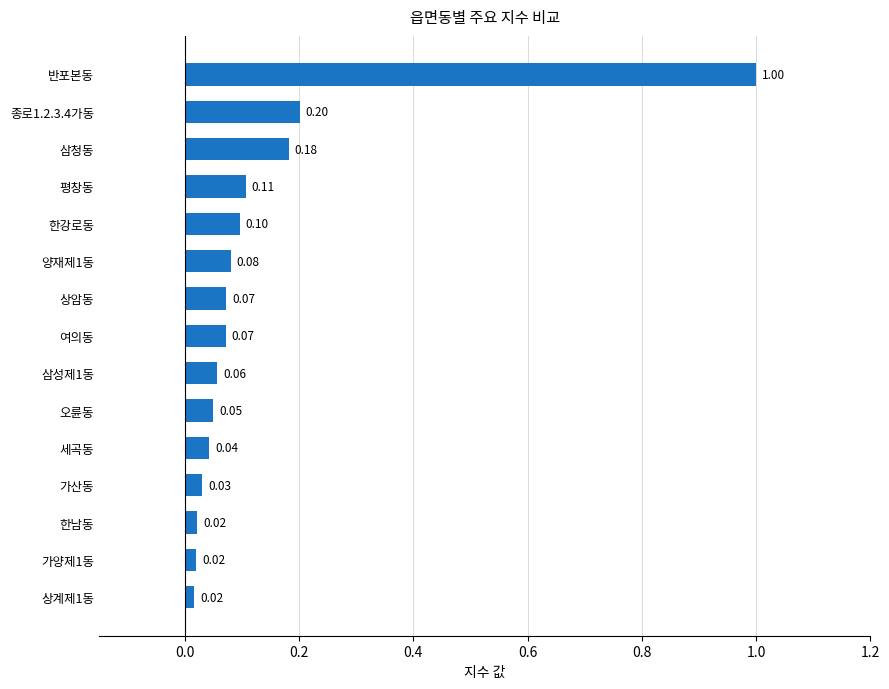

What is the sum of the values at 종로1.2.3.4가동 and 여의동?

0.3